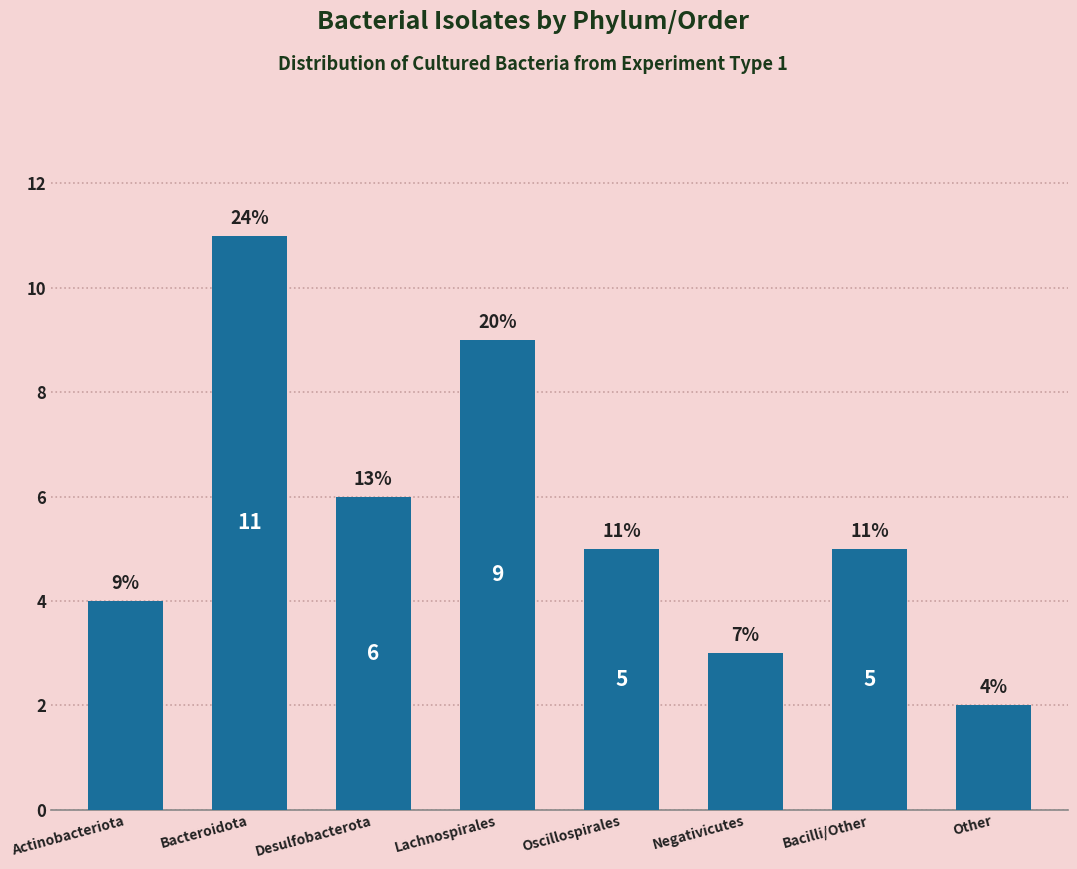

Does the chart contain stacked bars?

No